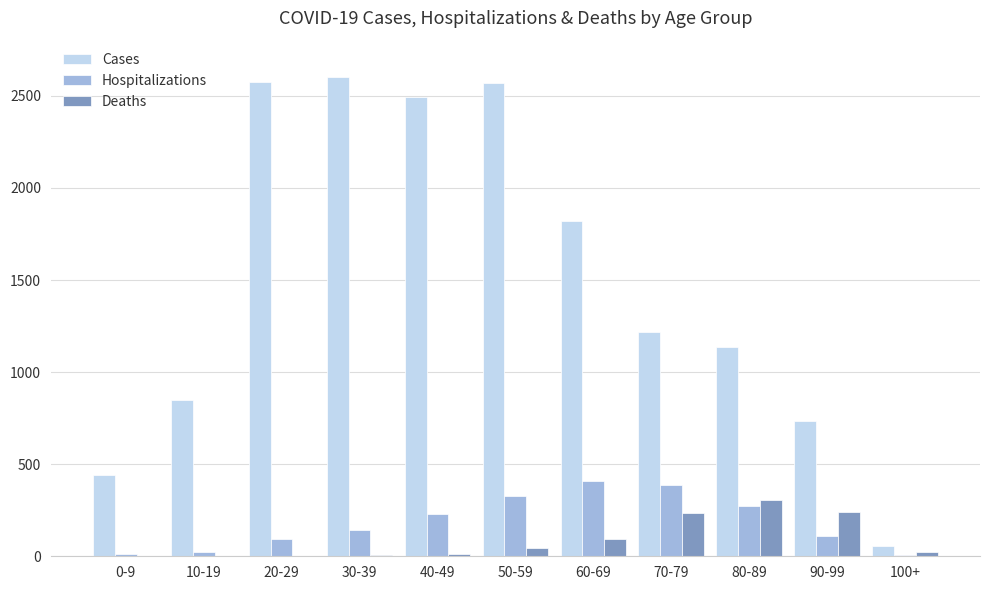

The value of Cases at 30-39 is 710. True or false?

False